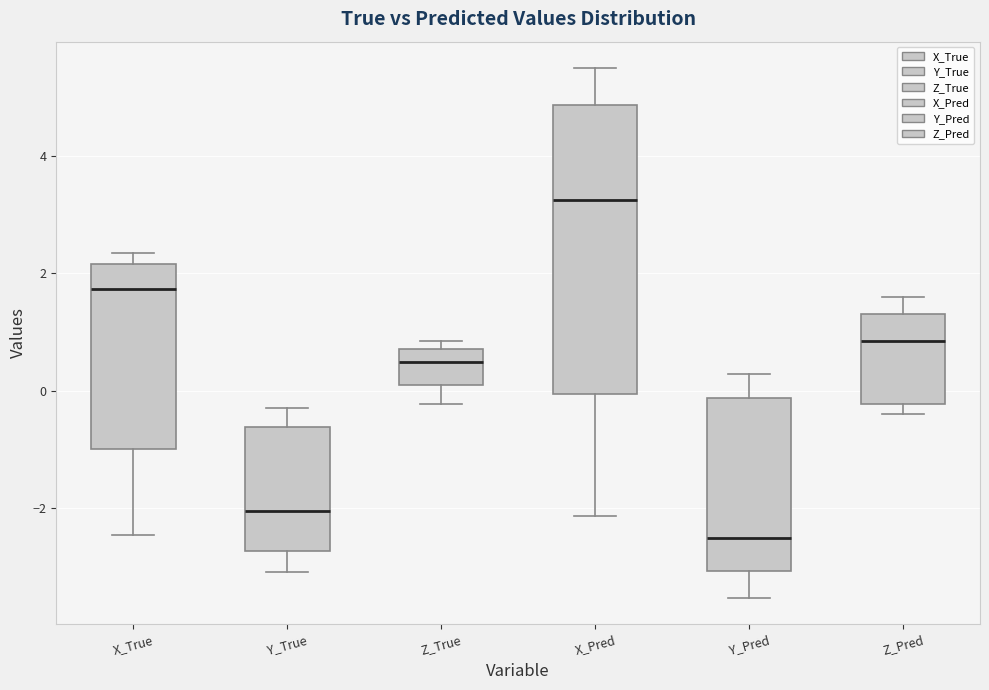

Which box's median line is the highest?

X_Pred